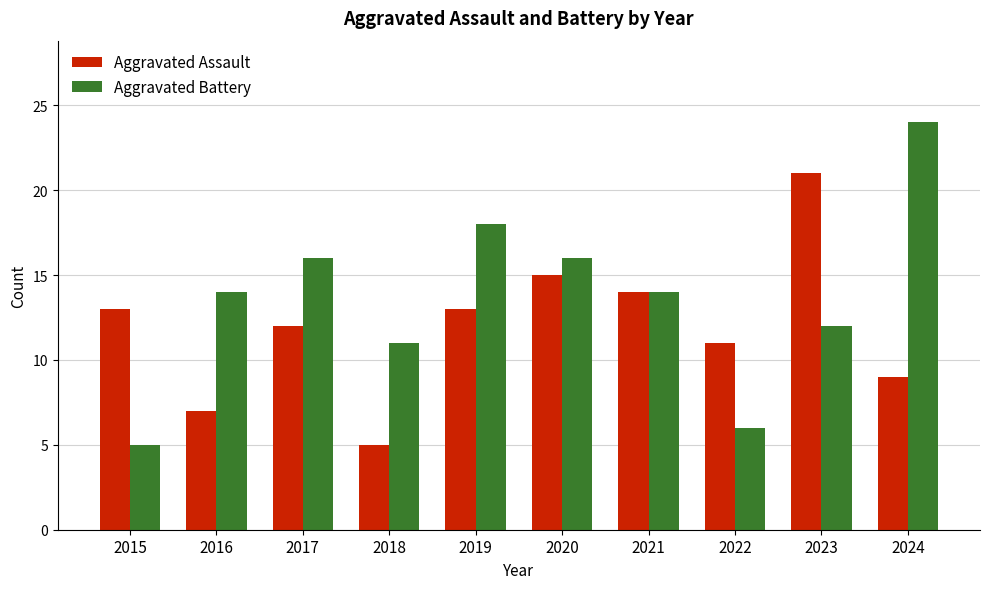

Which label corresponds to the largest value in the chart?

2024